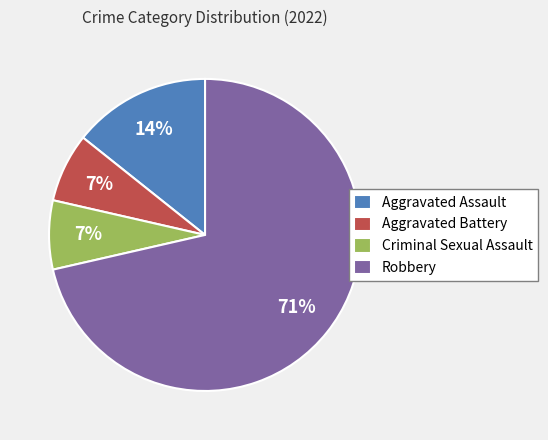

True or false: Criminal Sexual Assault accounts for 16% of the total.

False